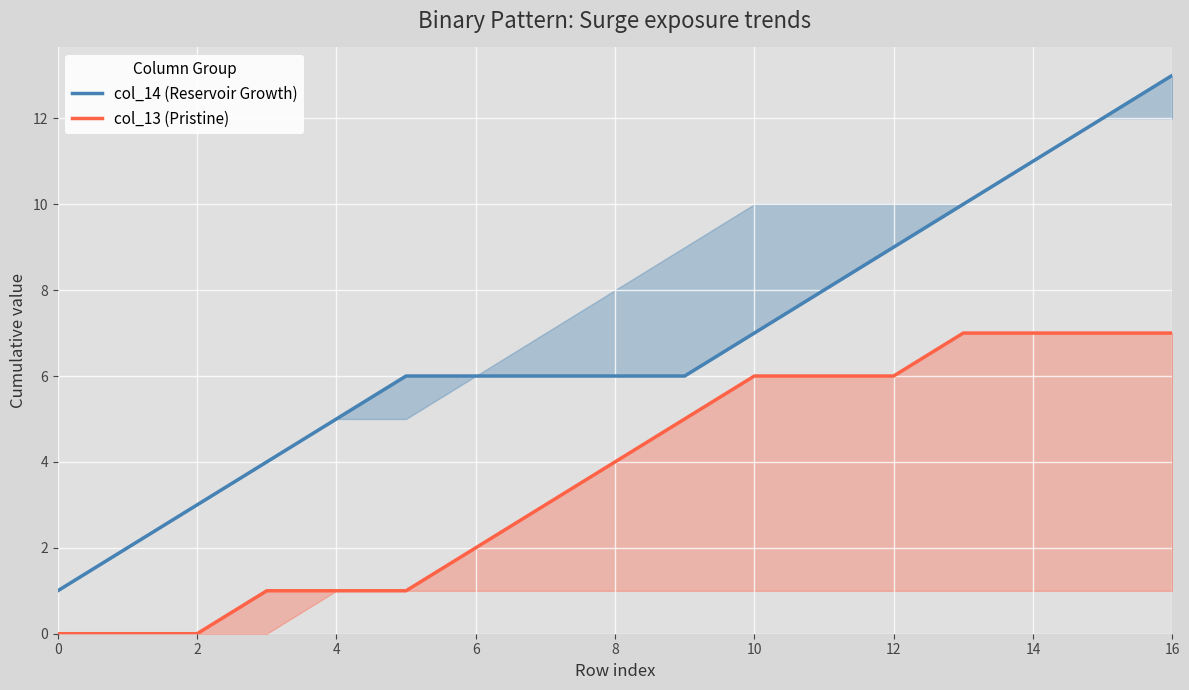

What is the label of the 5th point from the right?

12